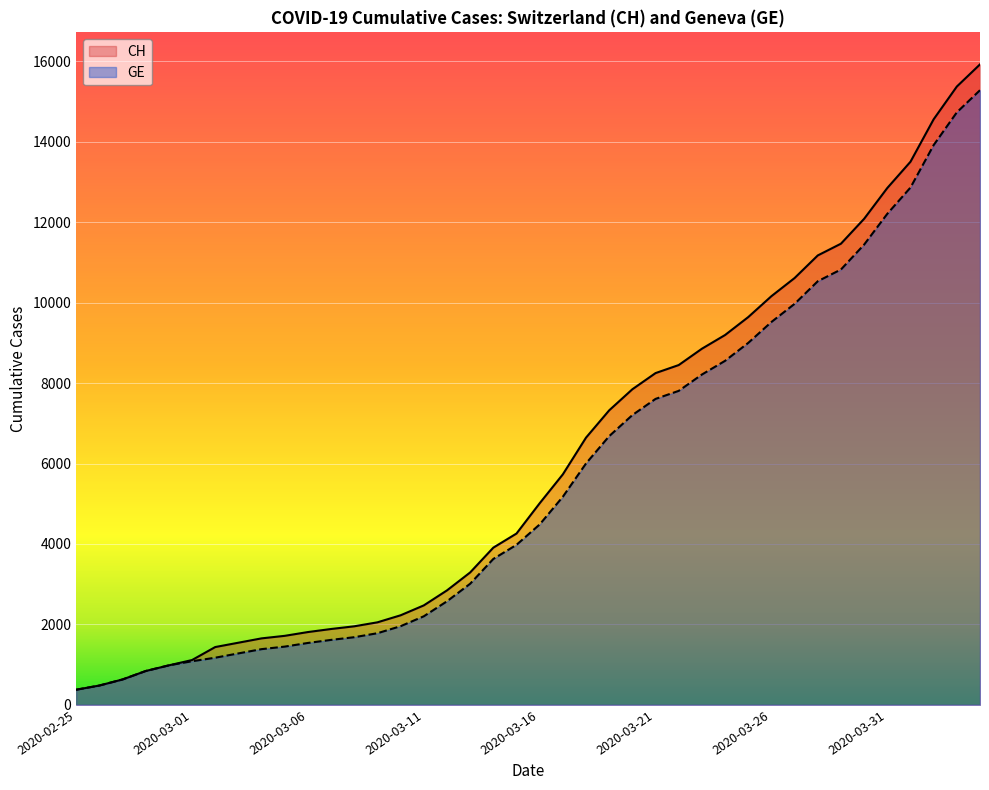

Which category has the lowest value across all series?

2020-02-25